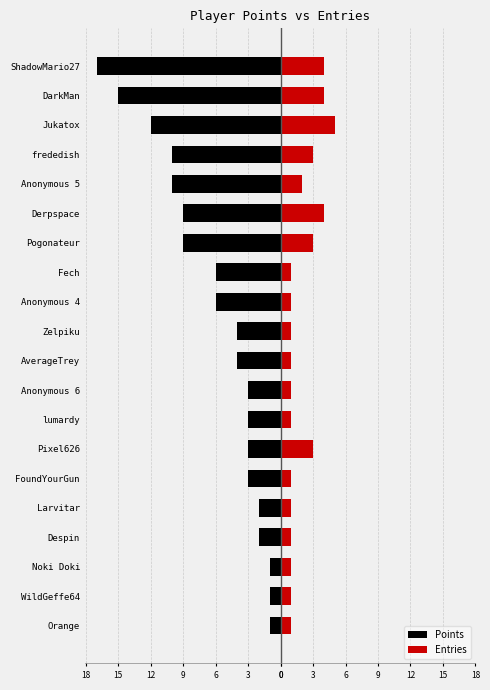

What is the minimum value for Points?

-17